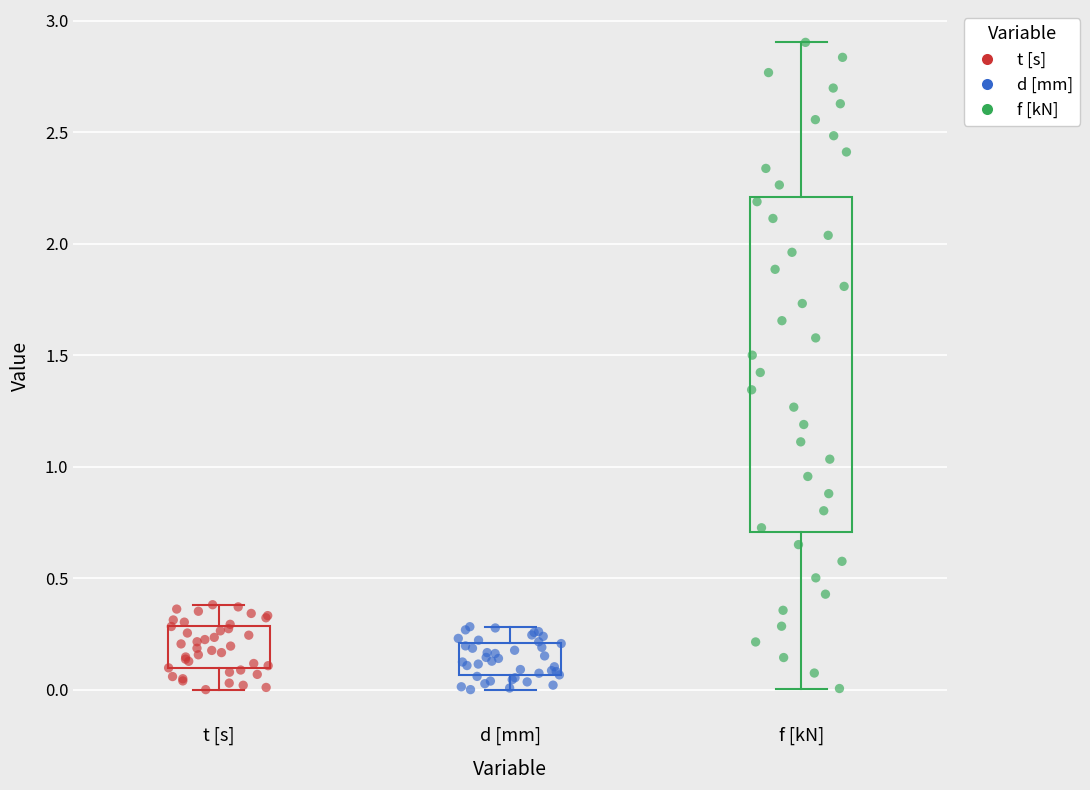

Which box has the highest median line?

f [kN]